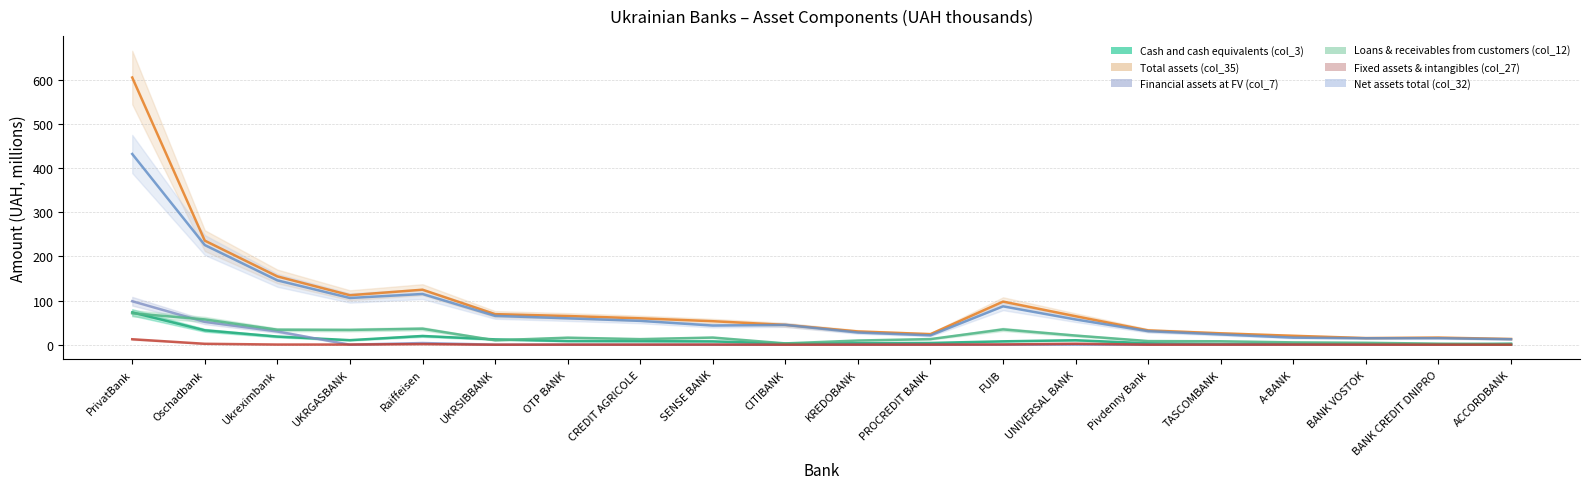

At which label does Fixed assets & intangibles (col_27) reach its minimum?

UKRSIBBANK